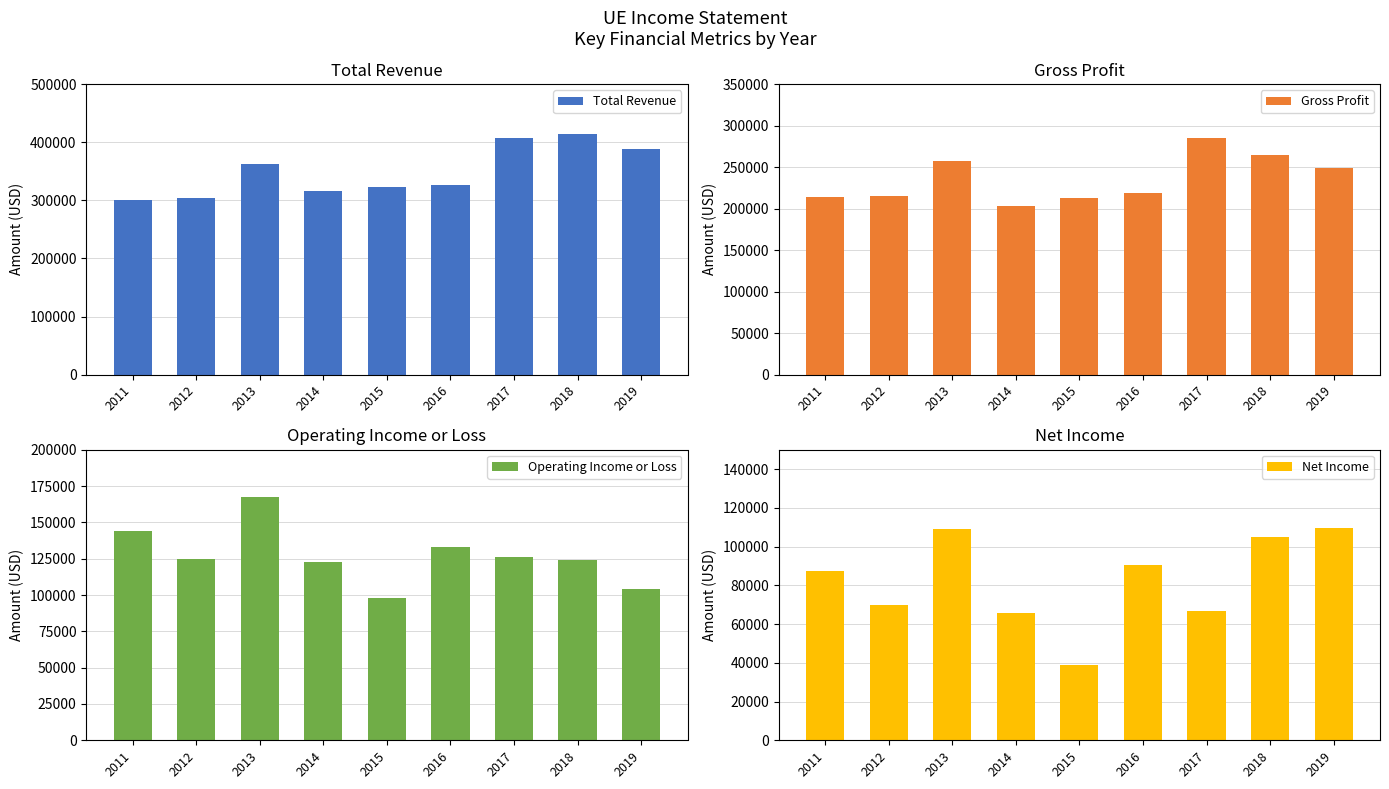

Where does the Operating Income or Loss series first go above 125000?

2011